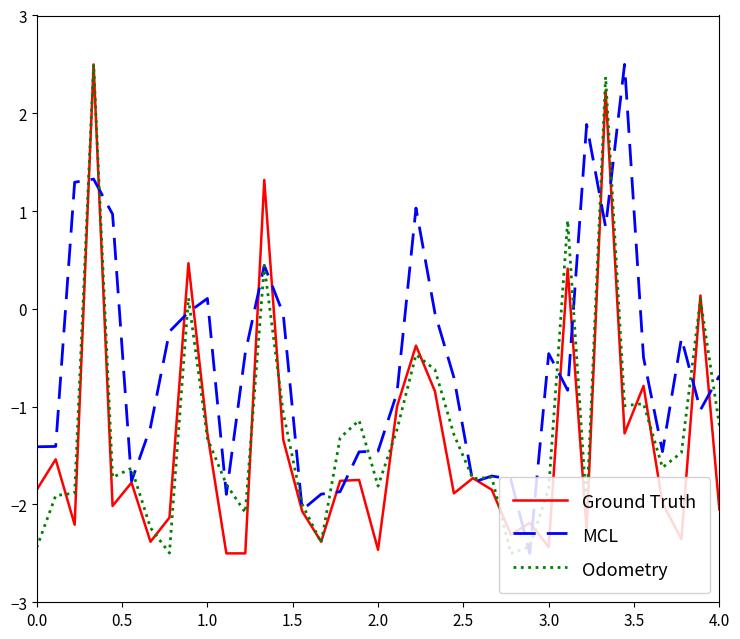

Rank the series by their average value, from highest to lowest.

MCL, Odometry, Ground Truth